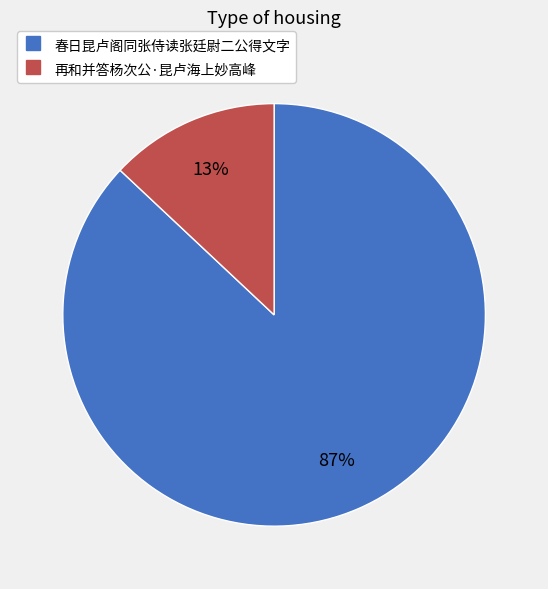

Which has a higher value, 春日昆卢阁同张侍读张廷尉二公得文字 or 再和并答杨次公·昆卢海上妙高峰?

春日昆卢阁同张侍读张廷尉二公得文字